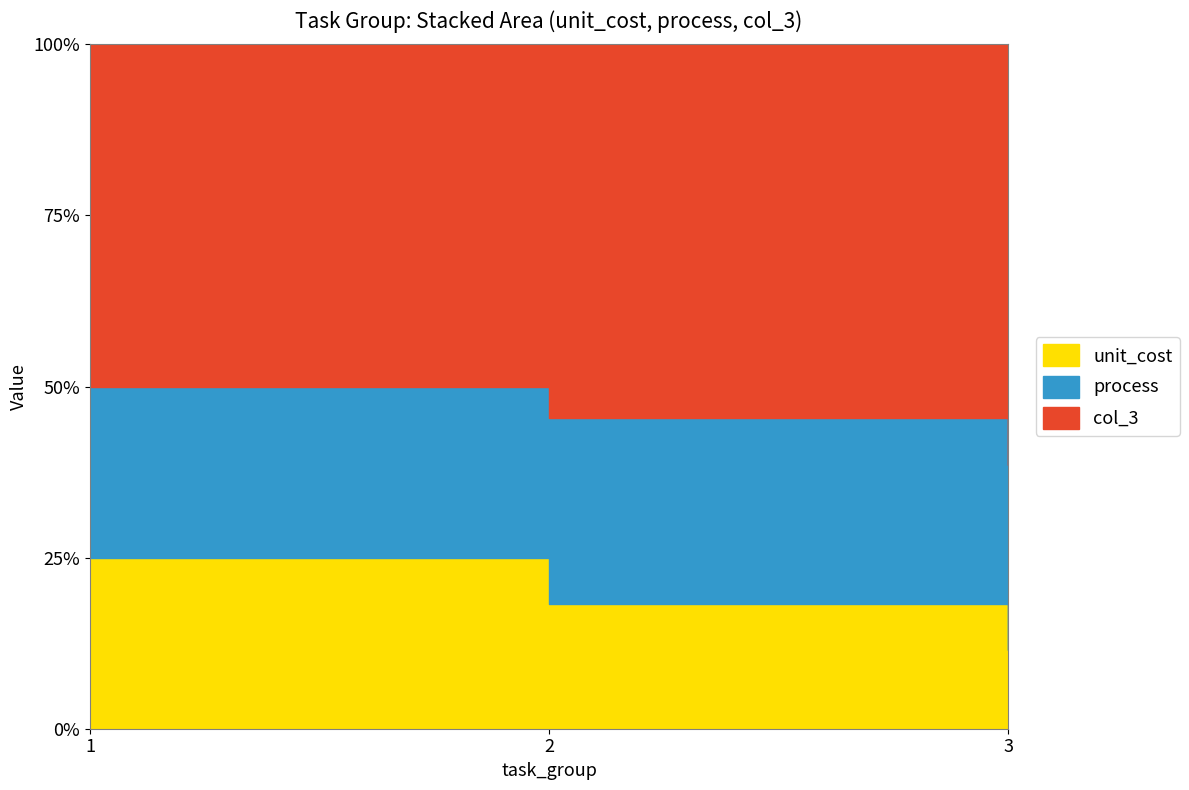

What is the difference between the highest and lowest values at 3?

26.9